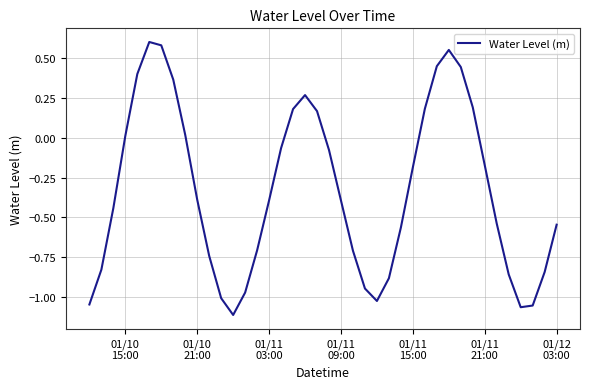

What is the difference between the maximum and minimum values?

1.7